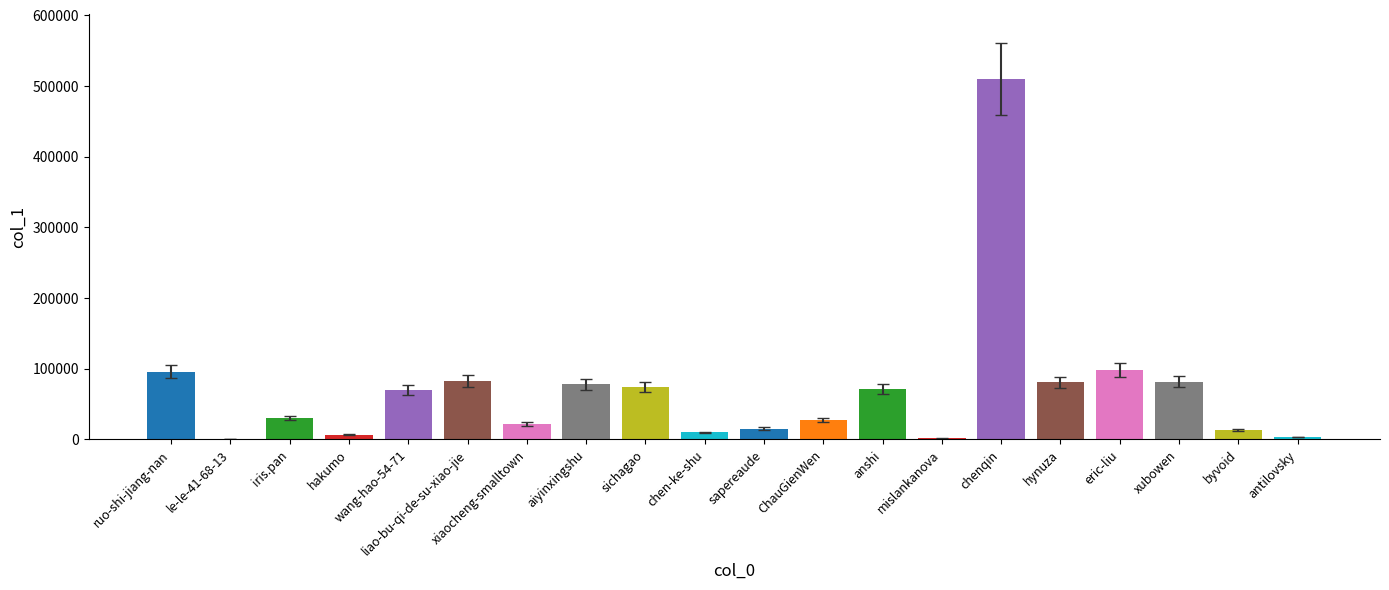

What is the ratio of the value at ruo-shi-jiang-nan to the value at xiaocheng-smalltown?

4.4